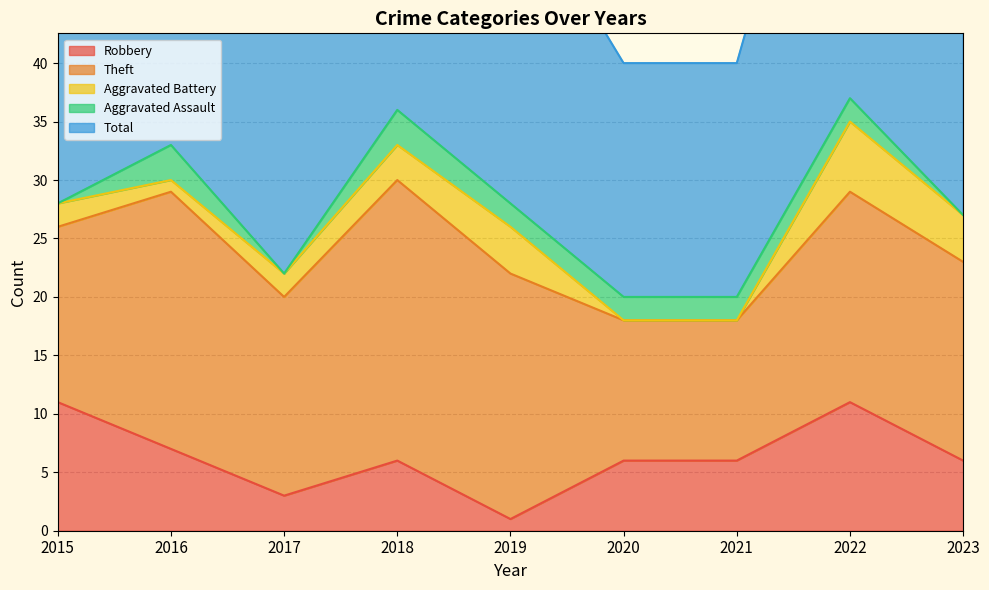

What is the total value across all series at 2021?

40